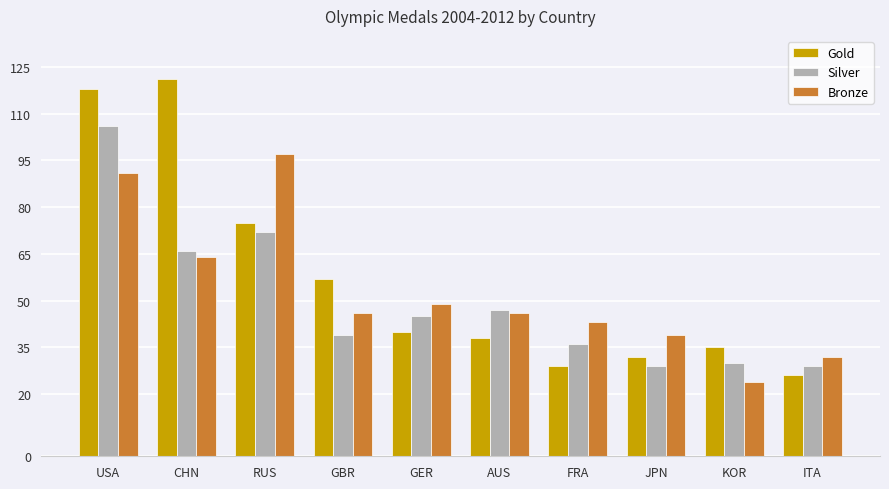

What is the value of the Silver bar at the 7th from the left?

36